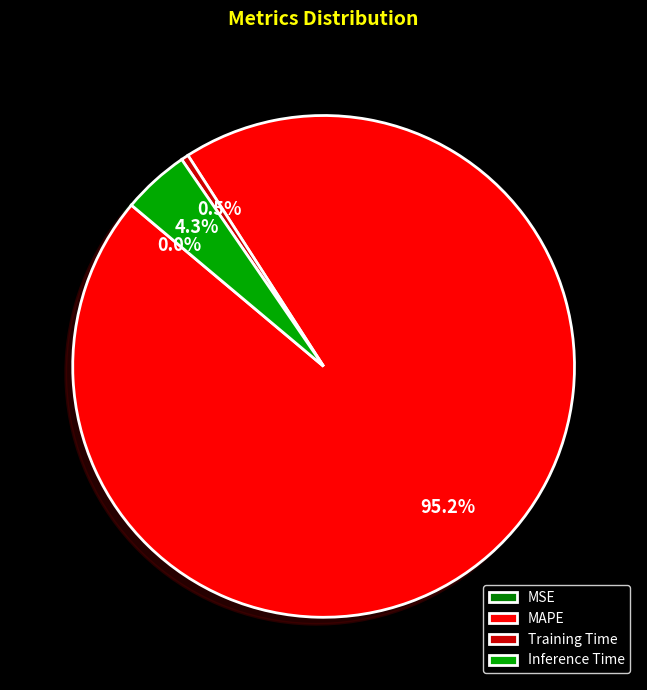

Which category has the biggest portion of the pie?

MAPE